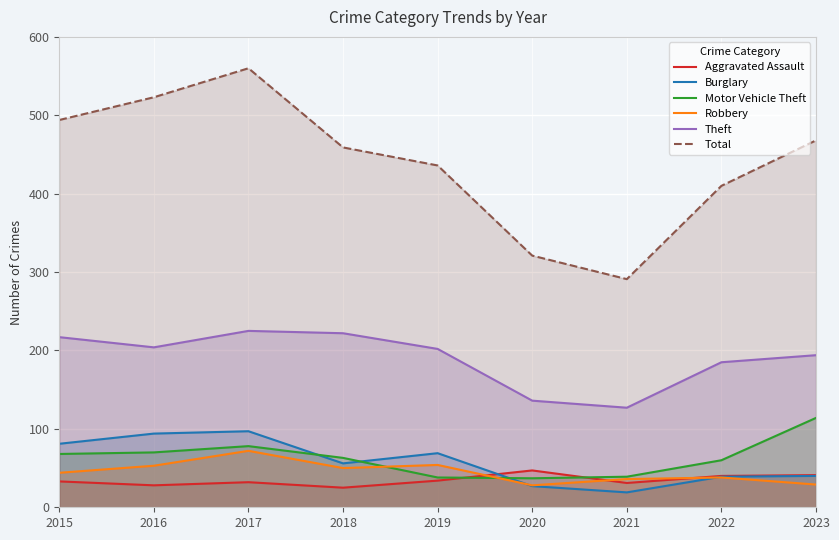

What is the difference between the maximum and minimum values in the Total series?

269